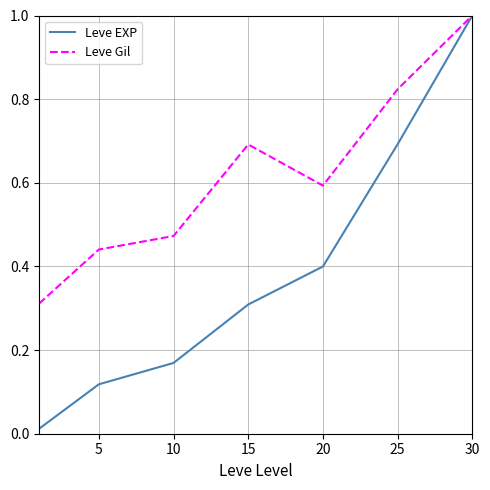

What is the maximum value shown in the chart?

1.0